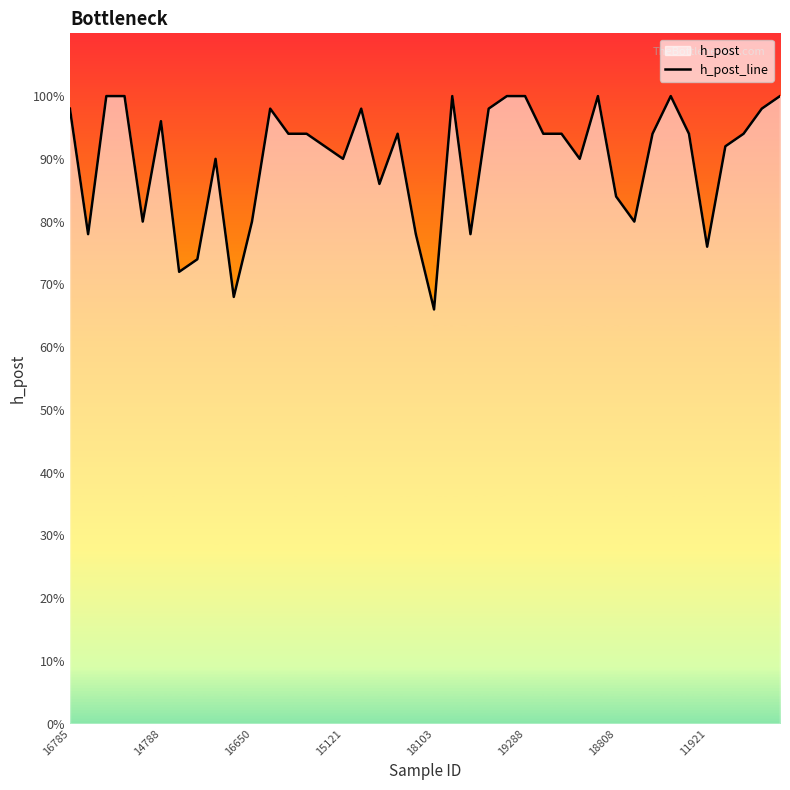

Does the chart display data point markers on the line(s)?

No